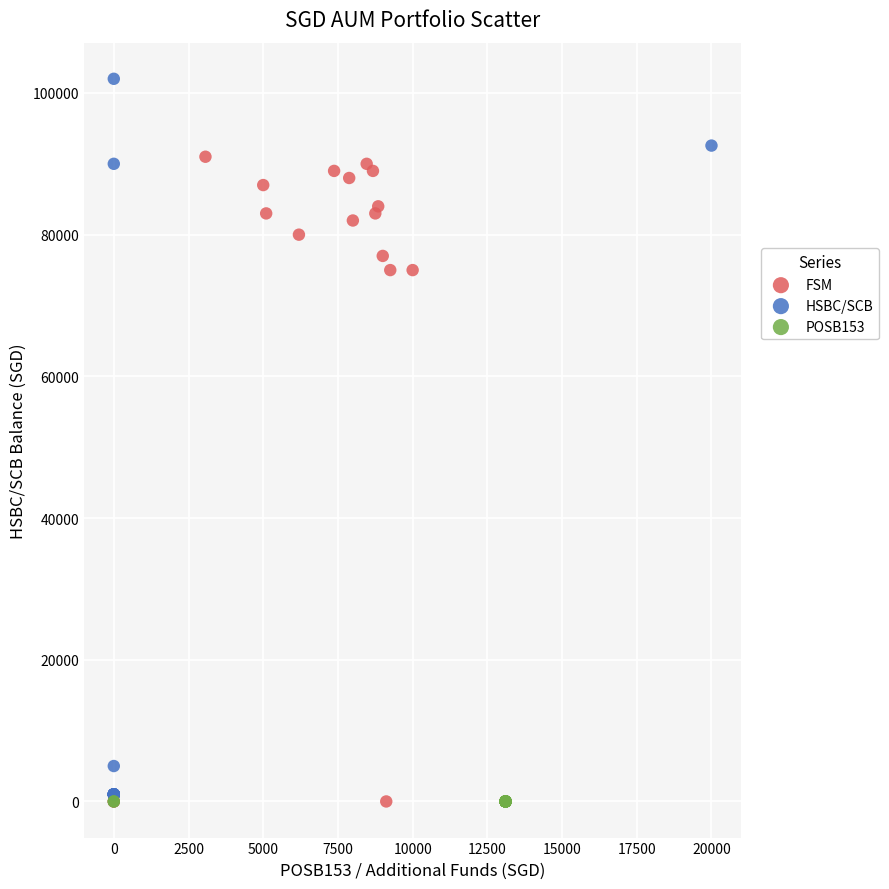

Which series contains the highest Y value?

HSBC/SCB